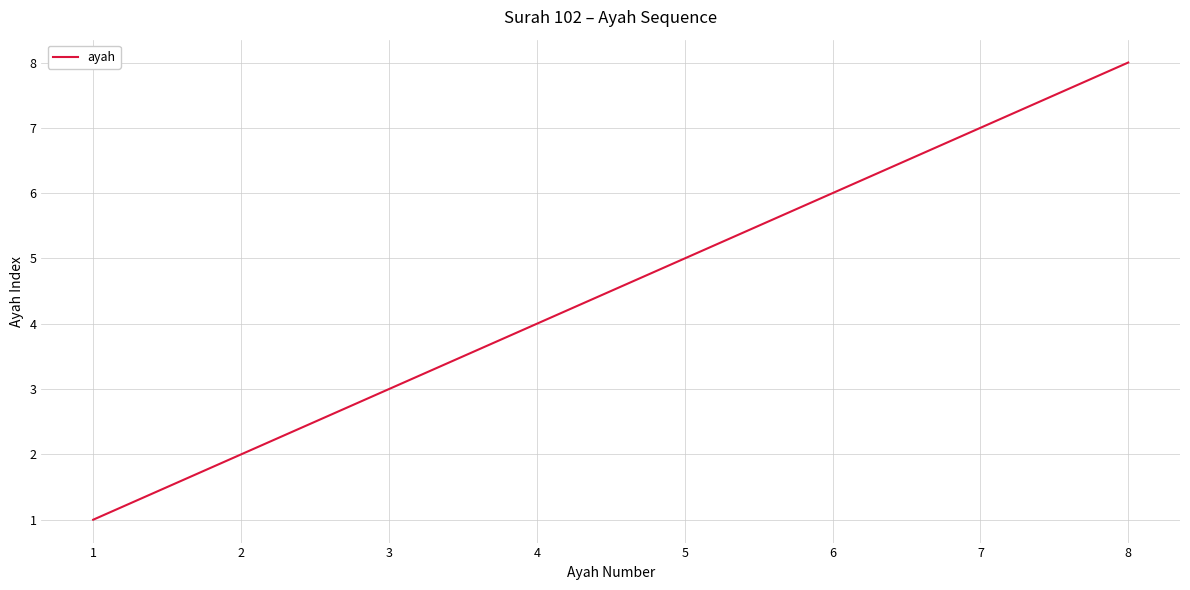

Rank the categories by value from lowest to highest.

1, 2, 3, 4, 5, 6, 7, 8